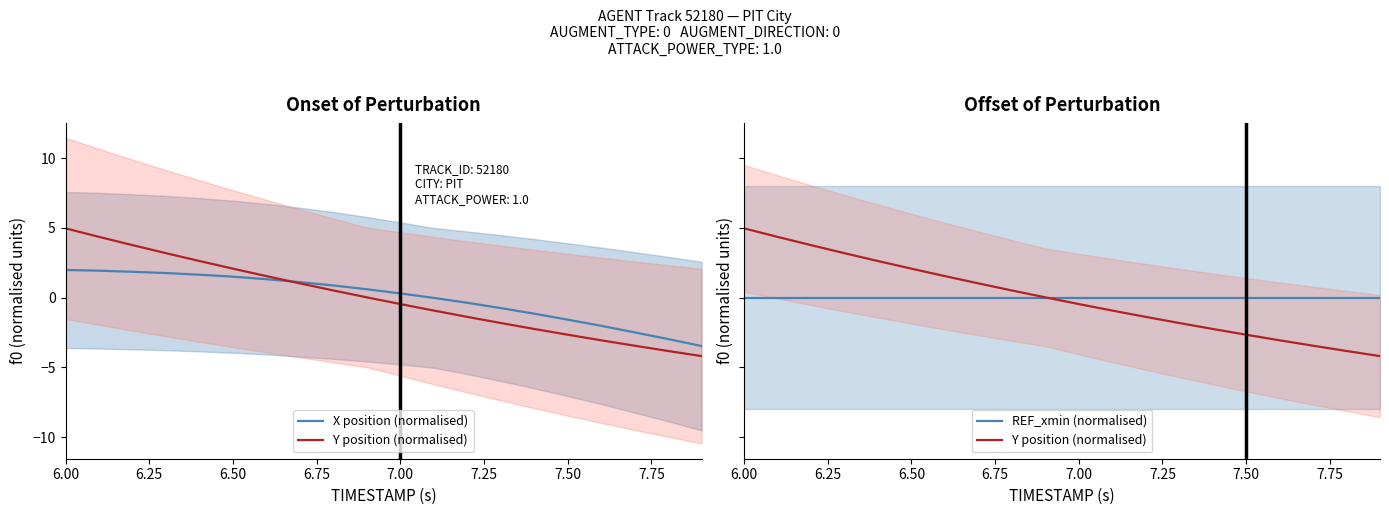

What are all the series names shown in the legend?

X position (normalised), Y position (normalised), REF_xmin (normalised)